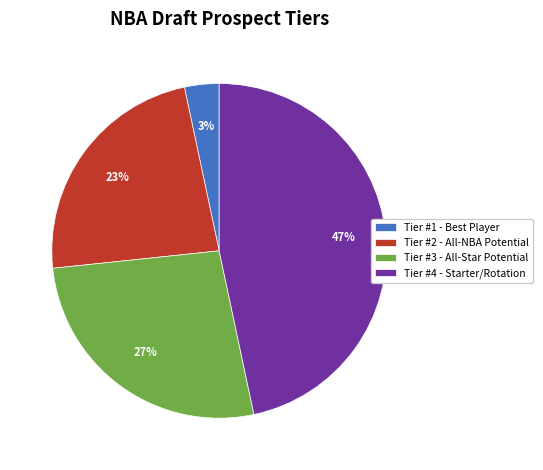

How many slices are in this pie chart?

4